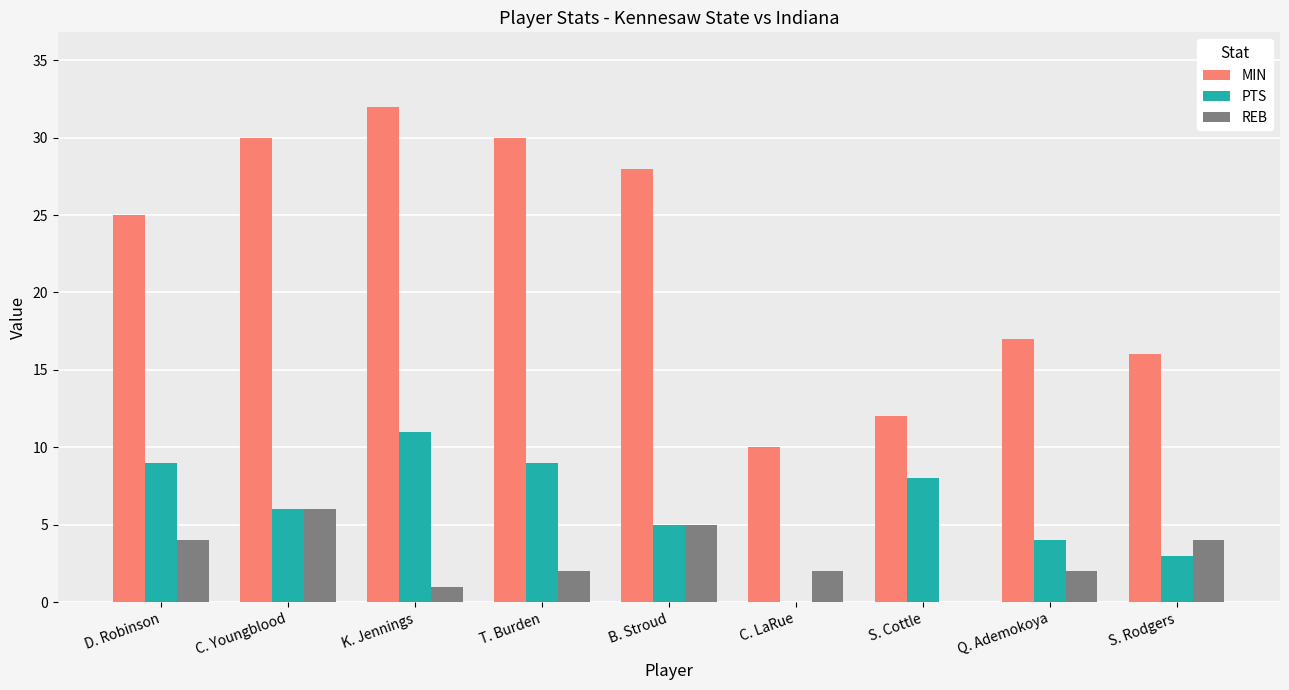

Between C. Youngblood and C. LaRue, which series saw the biggest shift?

MIN